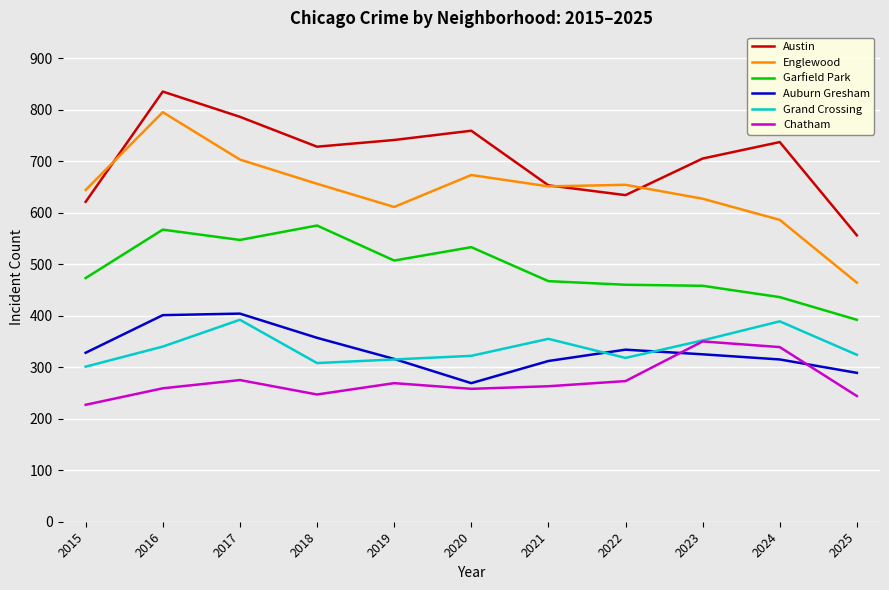

True or false: Englewood and Austin intersect in this chart.

True